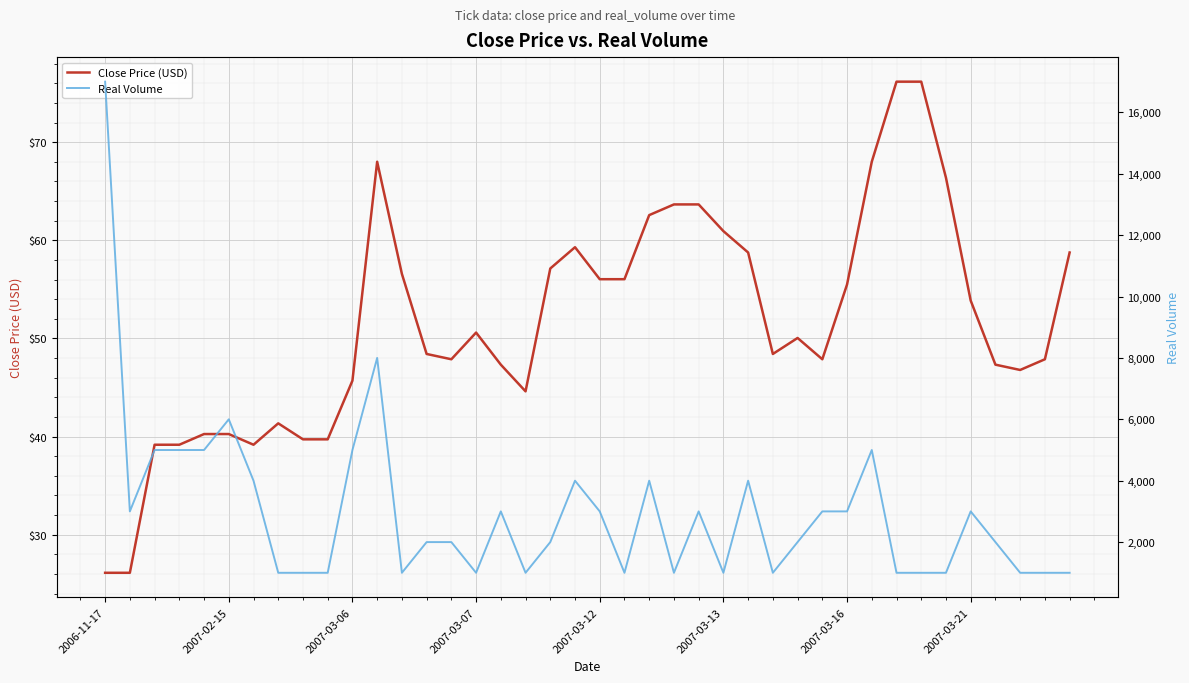

What is the maximum value for Close Price (USD)?

76.2